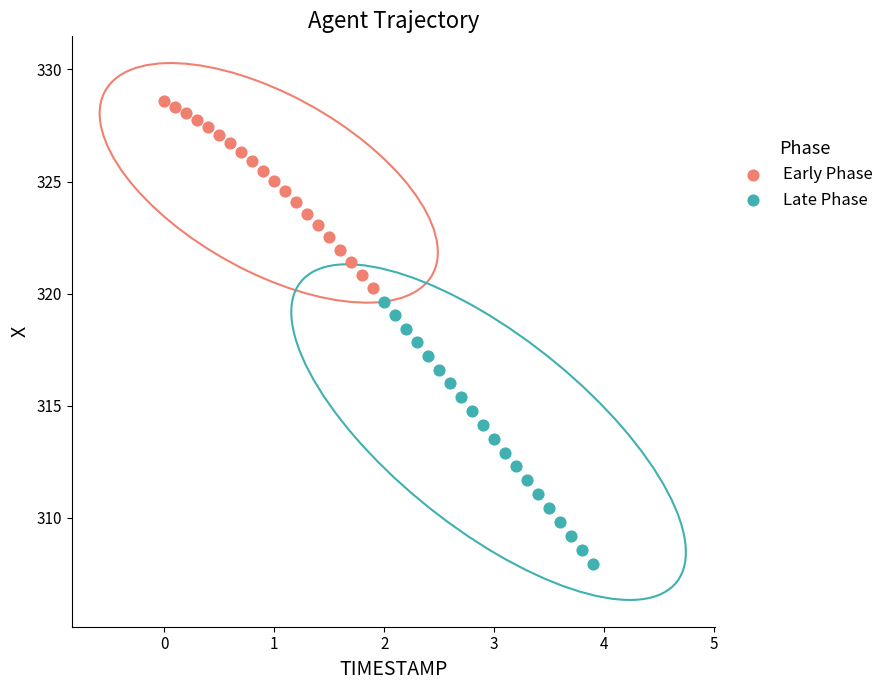

Which series contains the highest Y value?

Early Phase